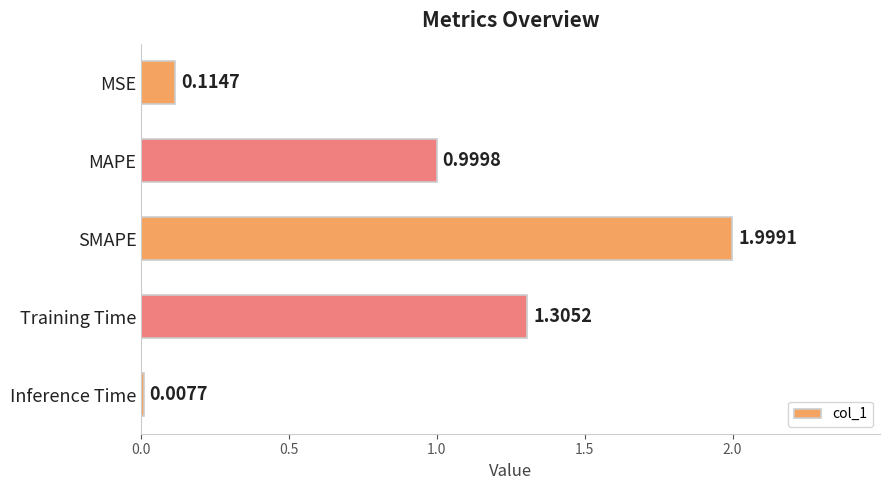

What is the label of the 3rd bar from the bottom?

SMAPE